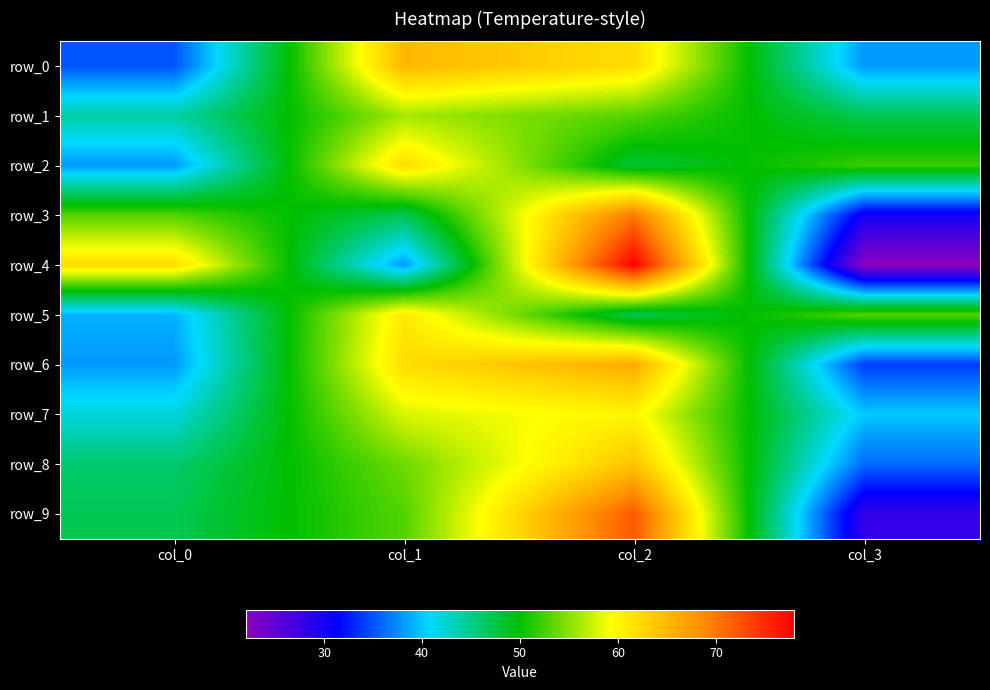

Which series has the widest spread of values?

row_4